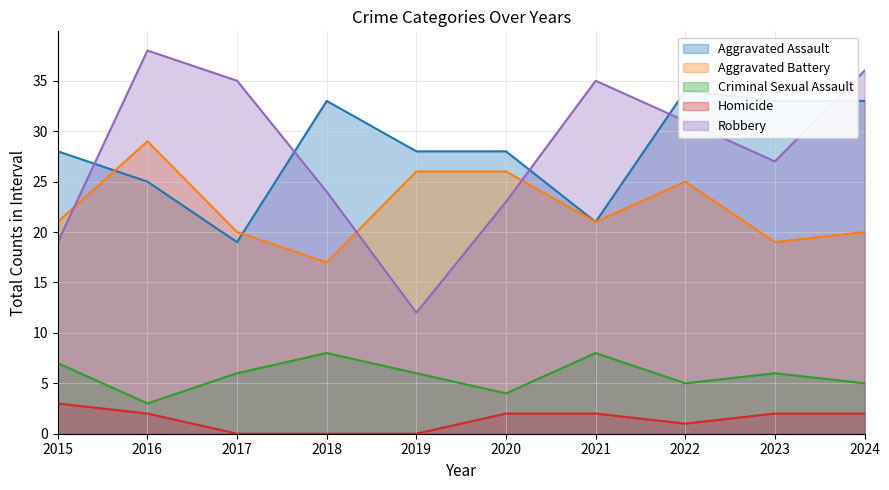

What is the lowest value of the Robbery series?

12